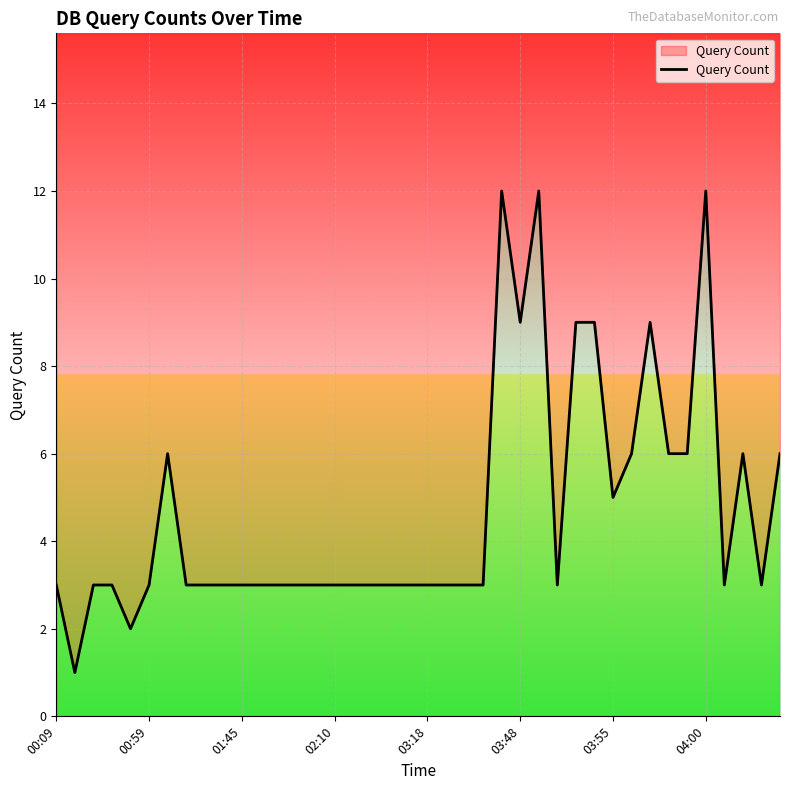

What is the maximum value shown in the chart?

12